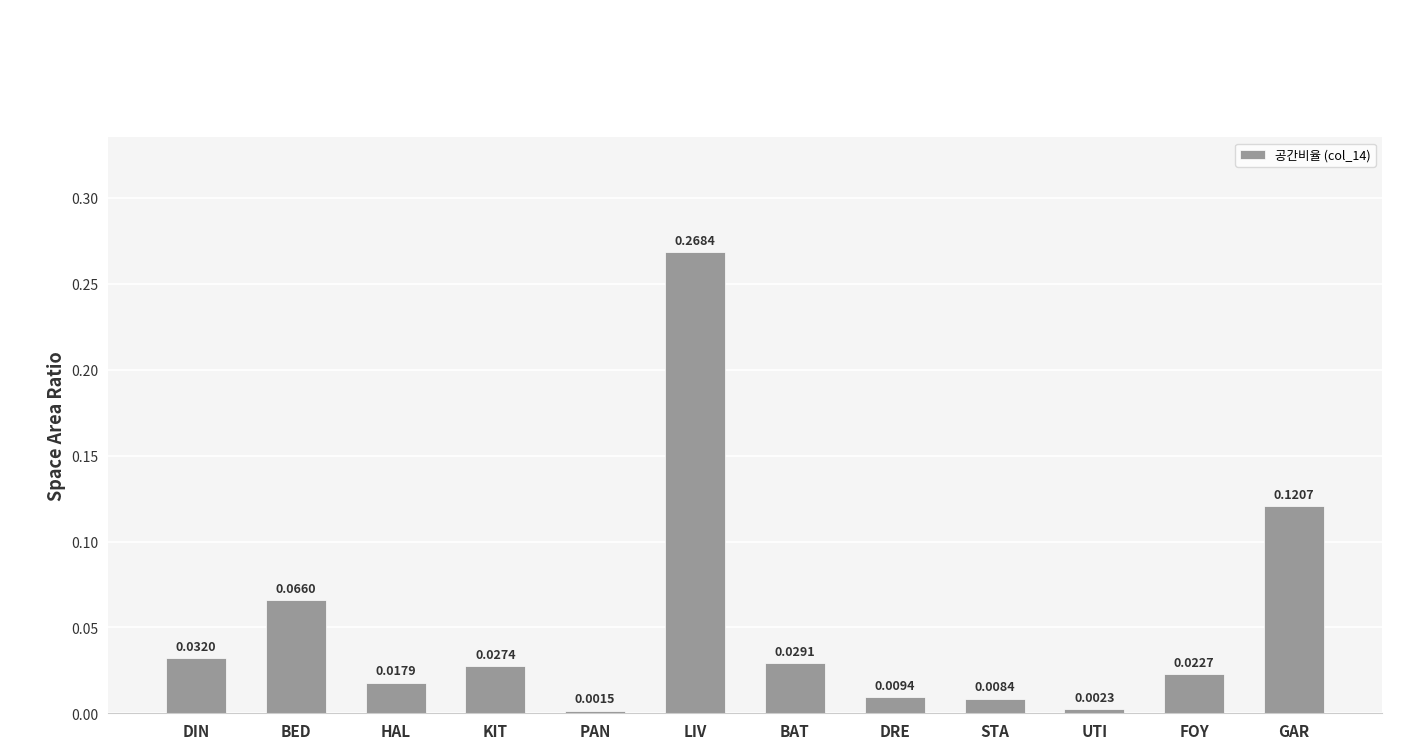

What is the label of the 8th bar from the right?

PAN